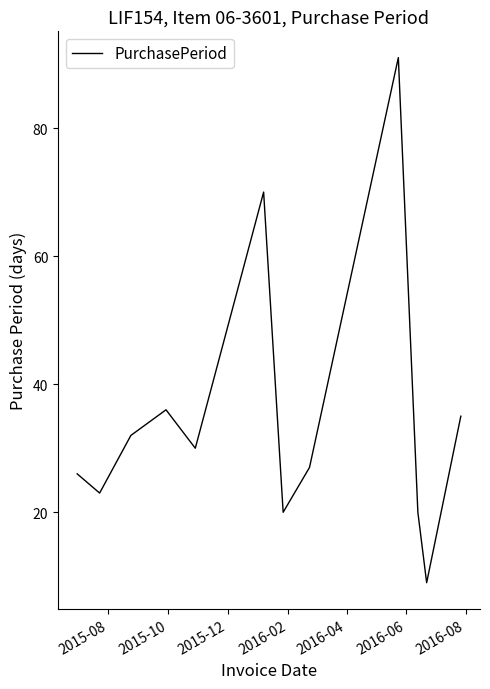

What is the maximum value shown in the chart?

91